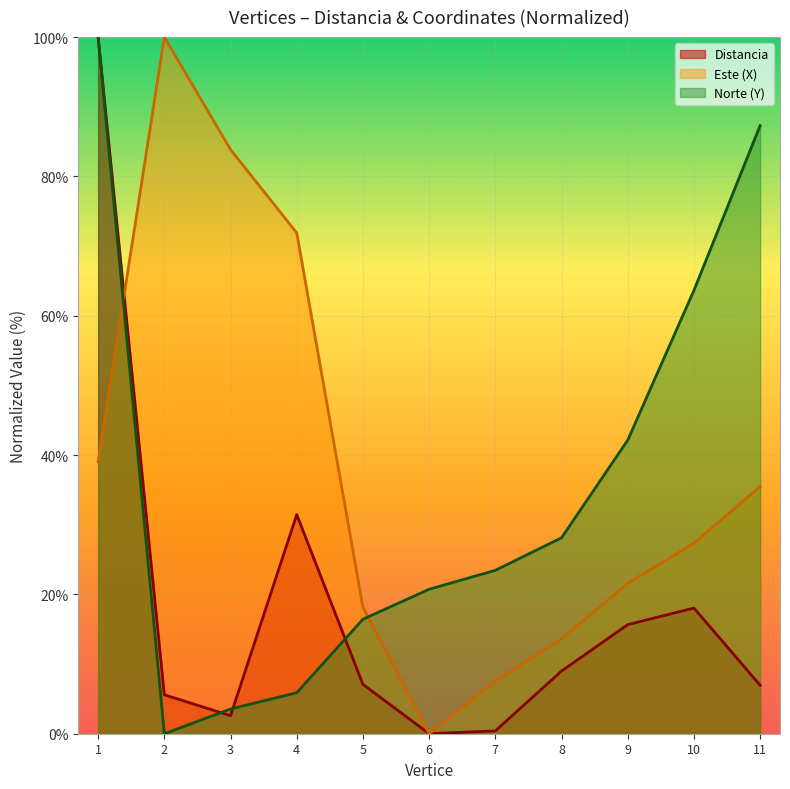

At which category is the sum across all series the highest?

1